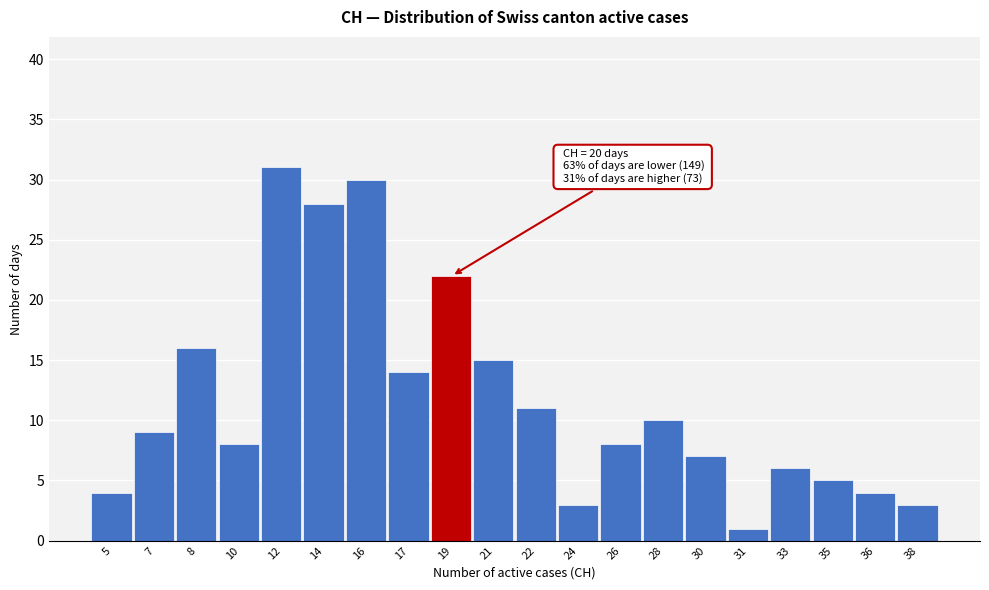

Reading left to right, what are all the values shown in this chart?

4	9	16	8	31	28	30	14	22	15	11	3	8	10	7	1	6	5	4	3